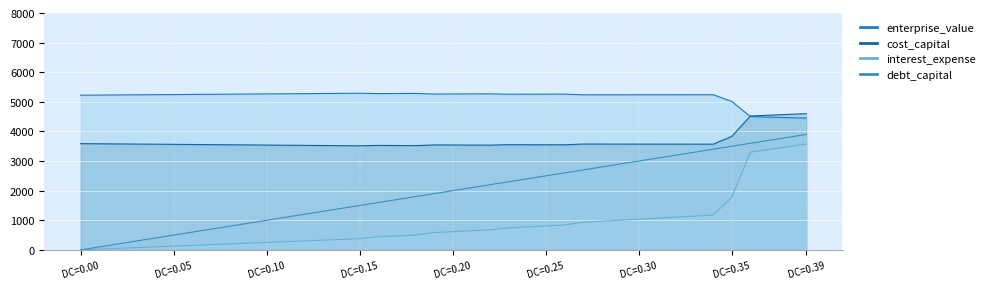

What is the label of the 37th point from the right?

0.03